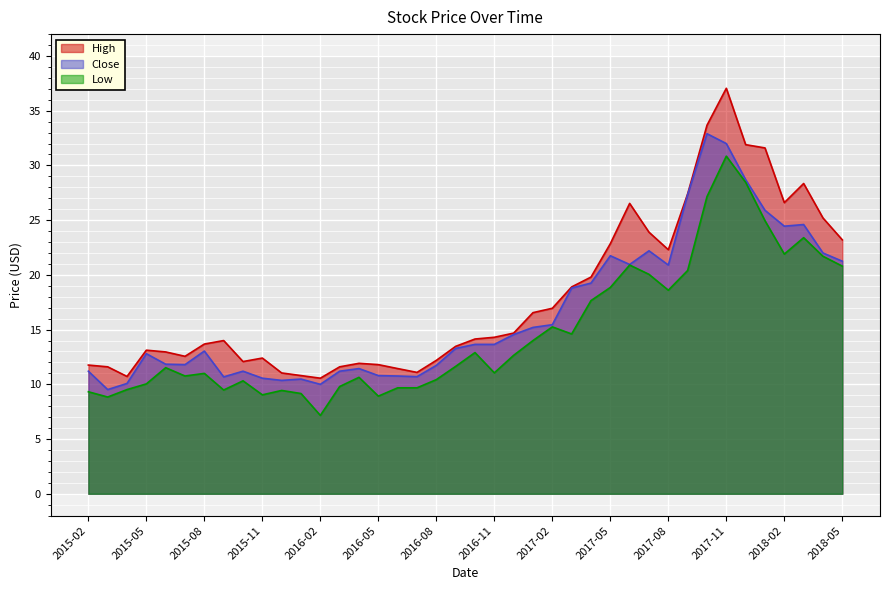

What is the minimum value shown in the chart?

7.2